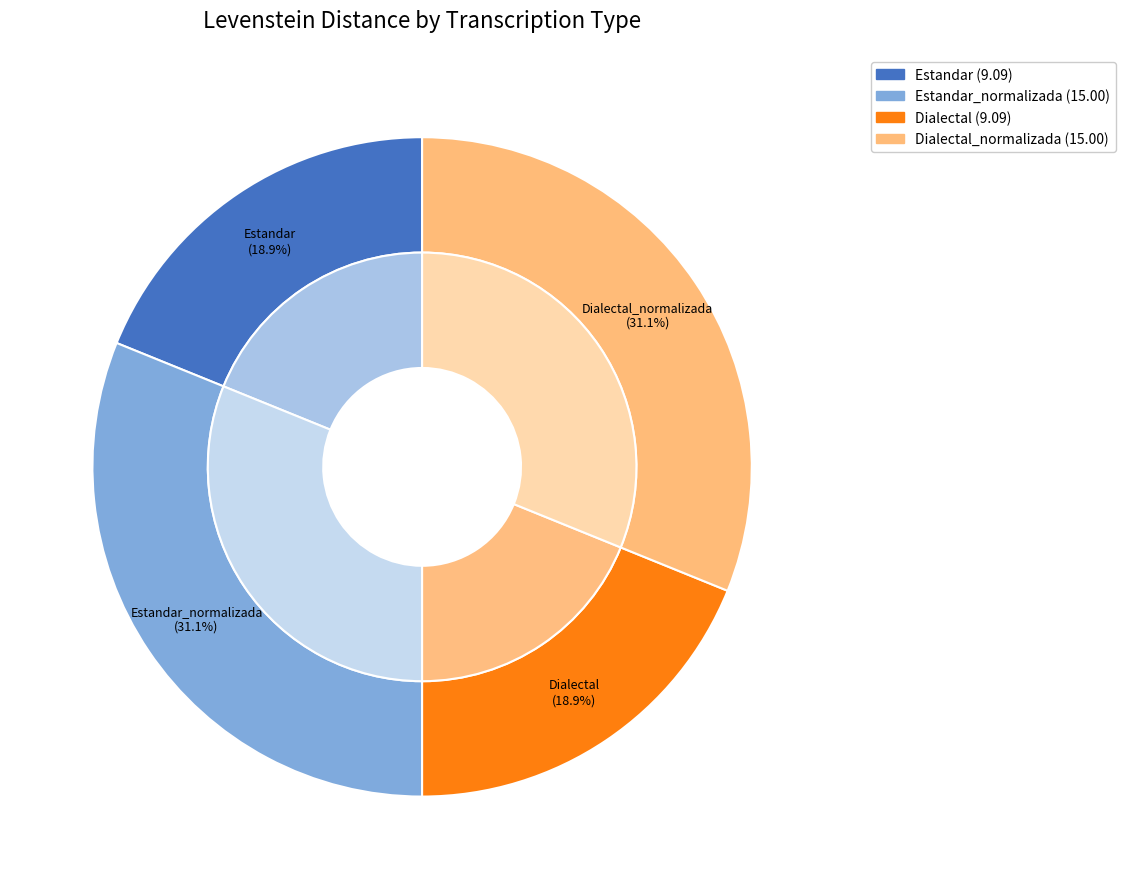

Do Estandar_normalizada and Estandar together represent more than half of the pie?

No